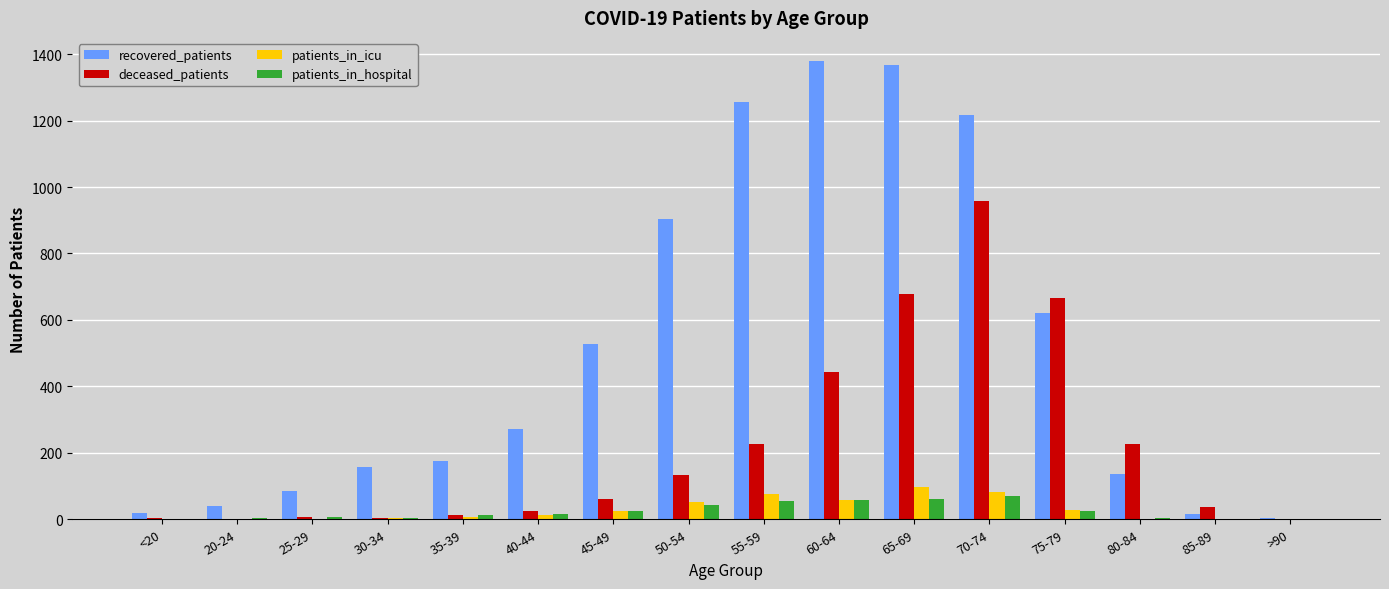

Is the value of recovered_patients at 75-79 greater than the value of patients_in_hospital at 45-49?

Yes